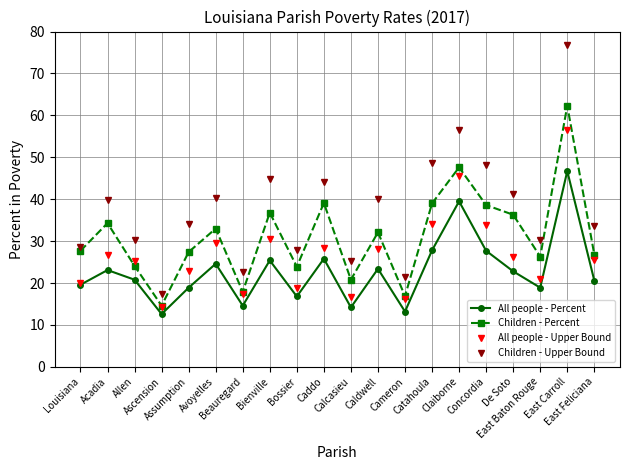

What is the total value across all series at Bienville?

137.5